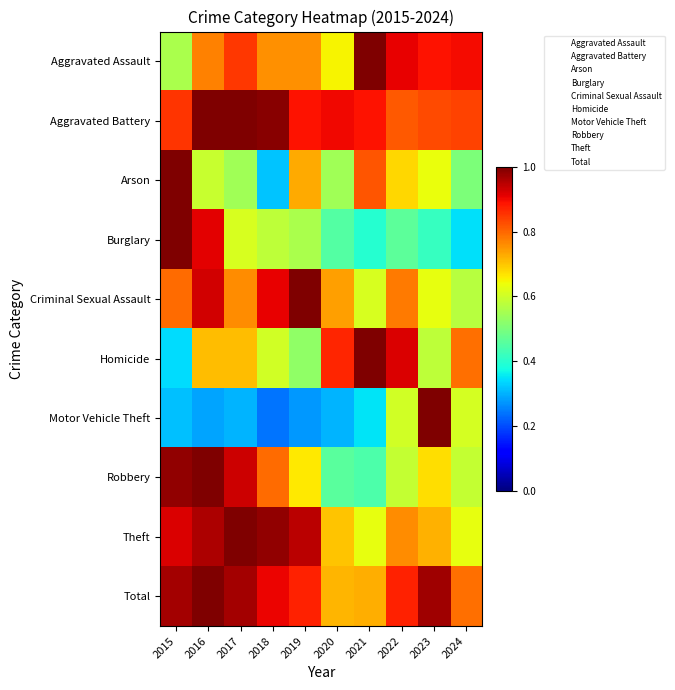

The value of Arson at 2021 is 3.4. True or false?

False